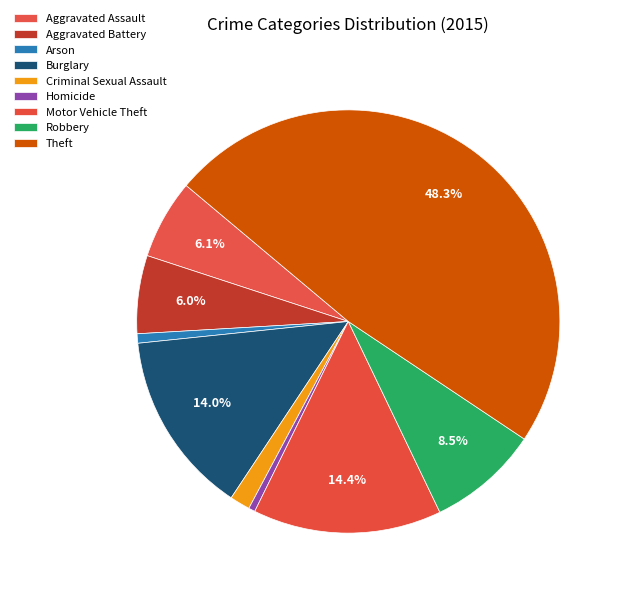

What is the smallest slice in the pie chart?

Homicide